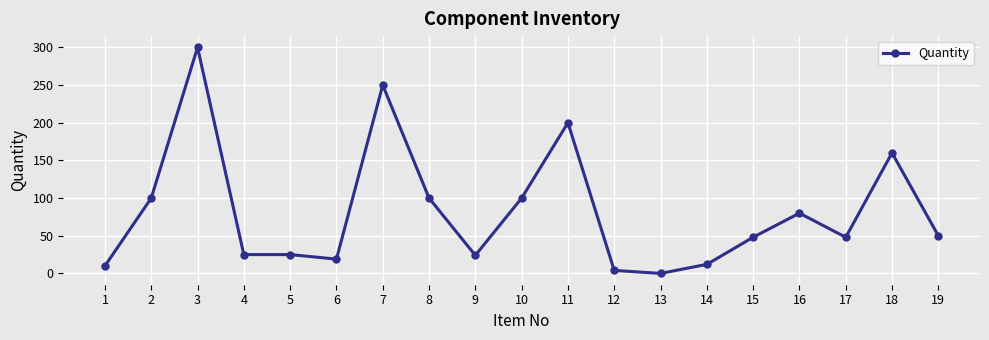

The chart shows a value of 4 at 12. True or false?

True